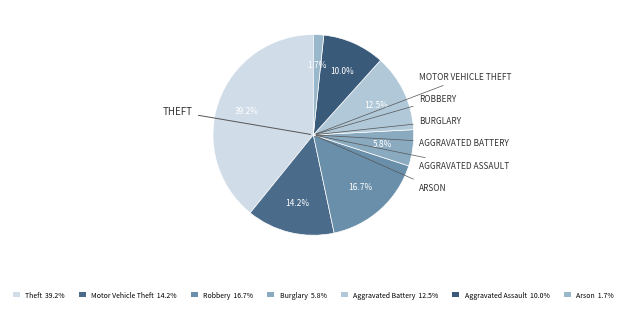

How many segments does this pie chart have?

7